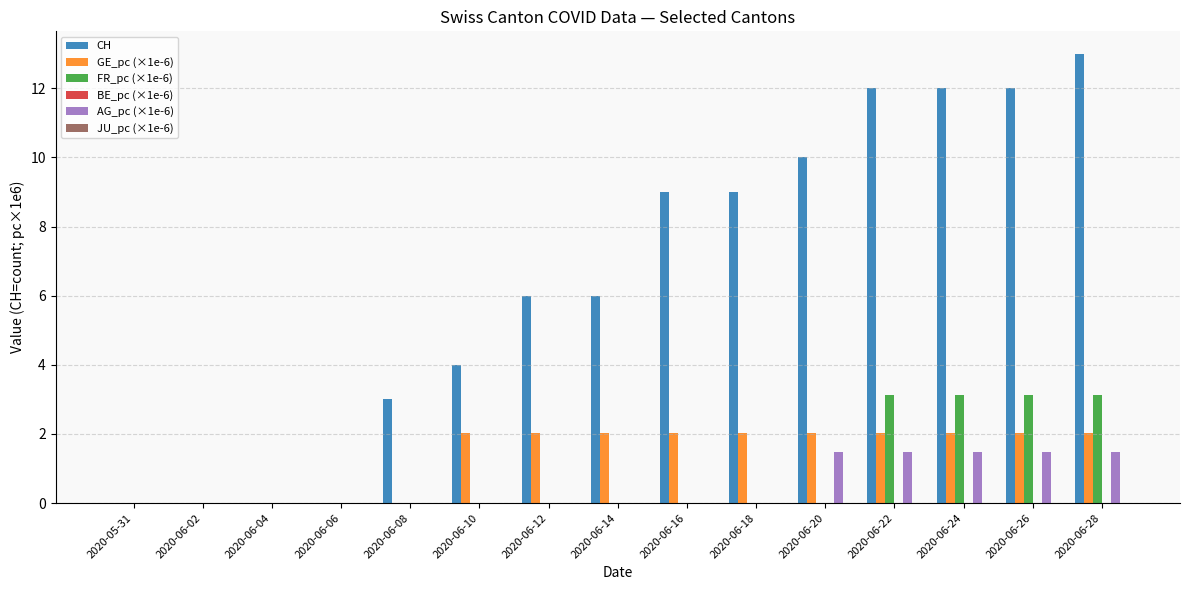

Is the value of AG_pc (×1e-6) at 2020-06-16 greater than the value of FR_pc (×1e-6) at 2020-06-22?

No